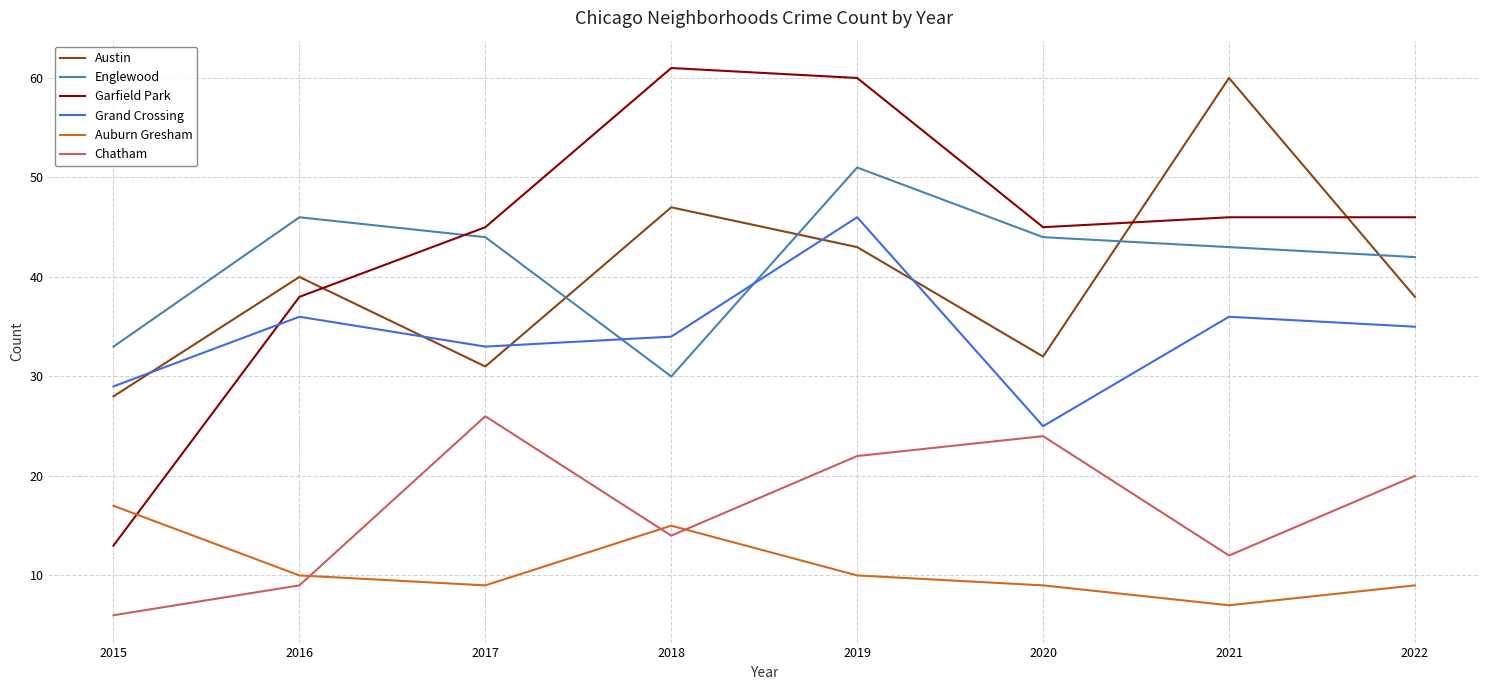

Which label corresponds to the smallest value in the chart?

2015